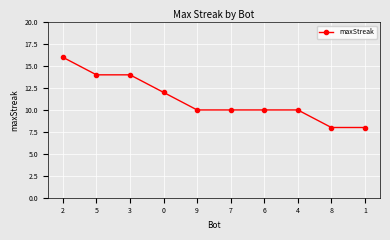

What is the greatest value displayed?

16